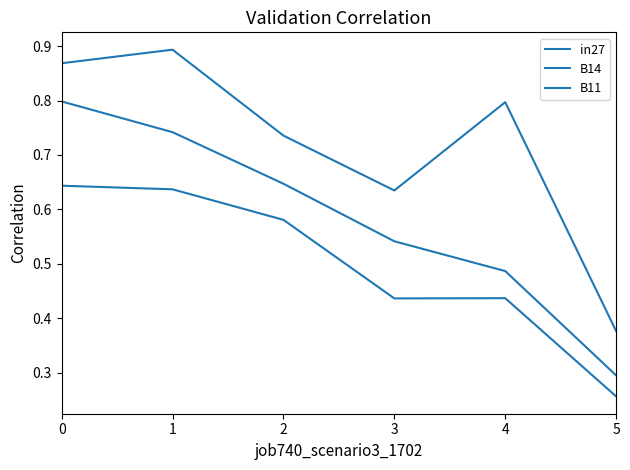

Is the value of in27 at 2 greater than the value of B14 at 5?

Yes